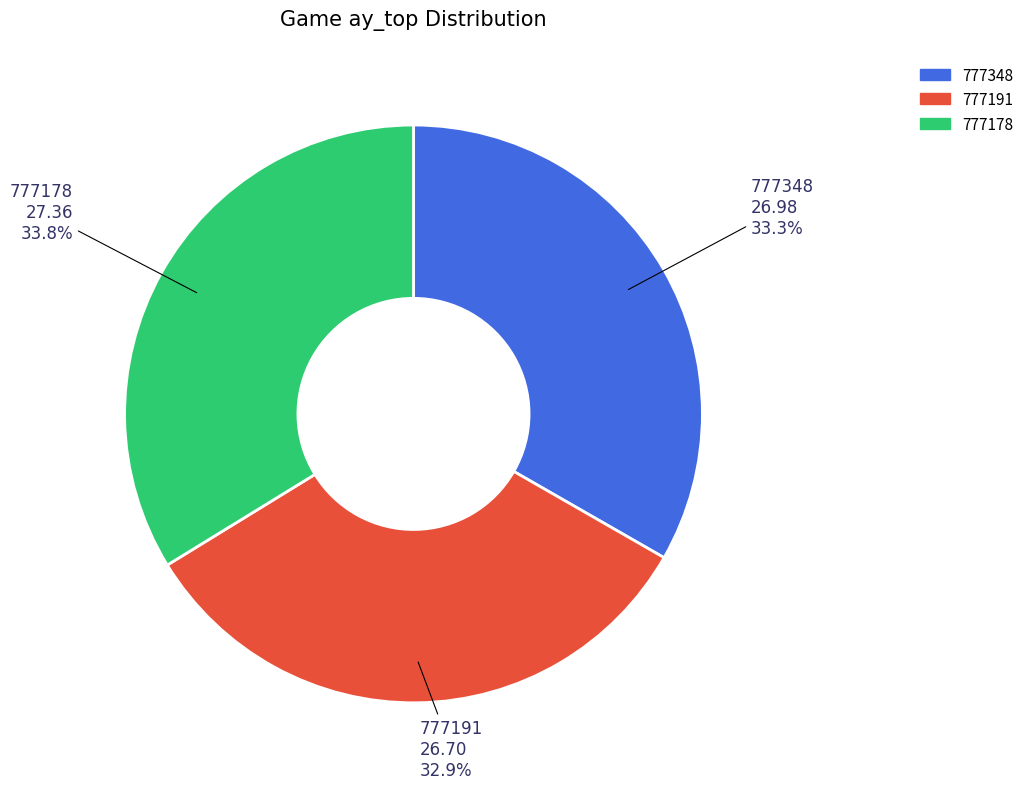

To the nearest percent, what portion does 777178 represent?

34%